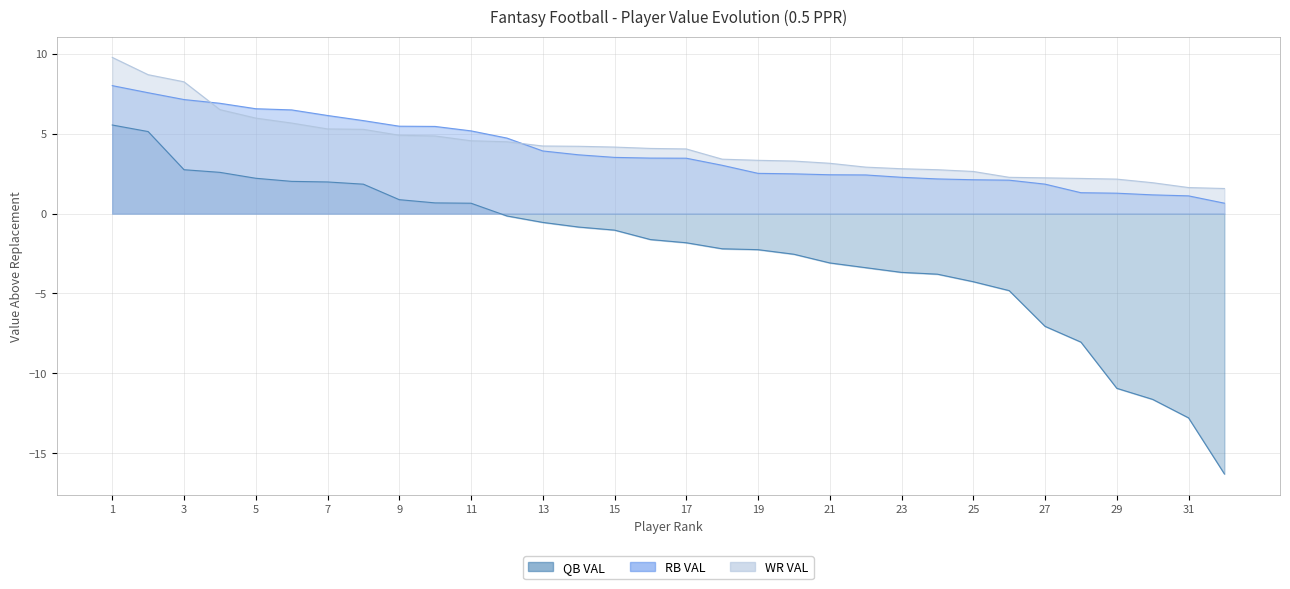

The RB VAL series shows 1.9 at 28. True or false?

False